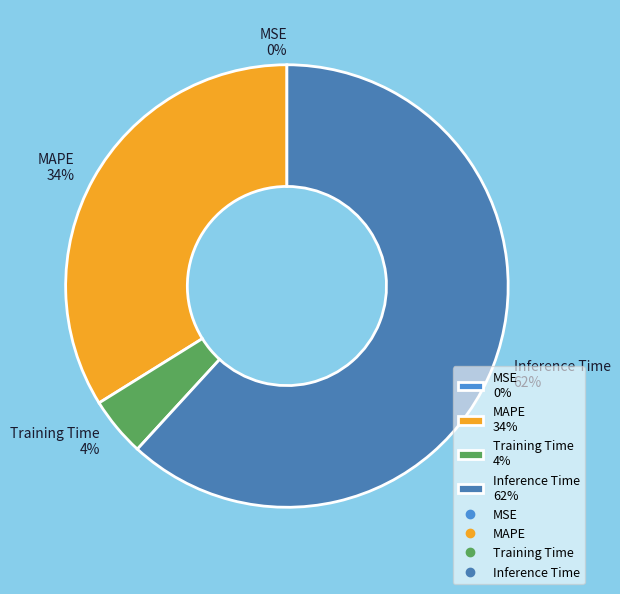

Does any single category account for the majority?

Yes